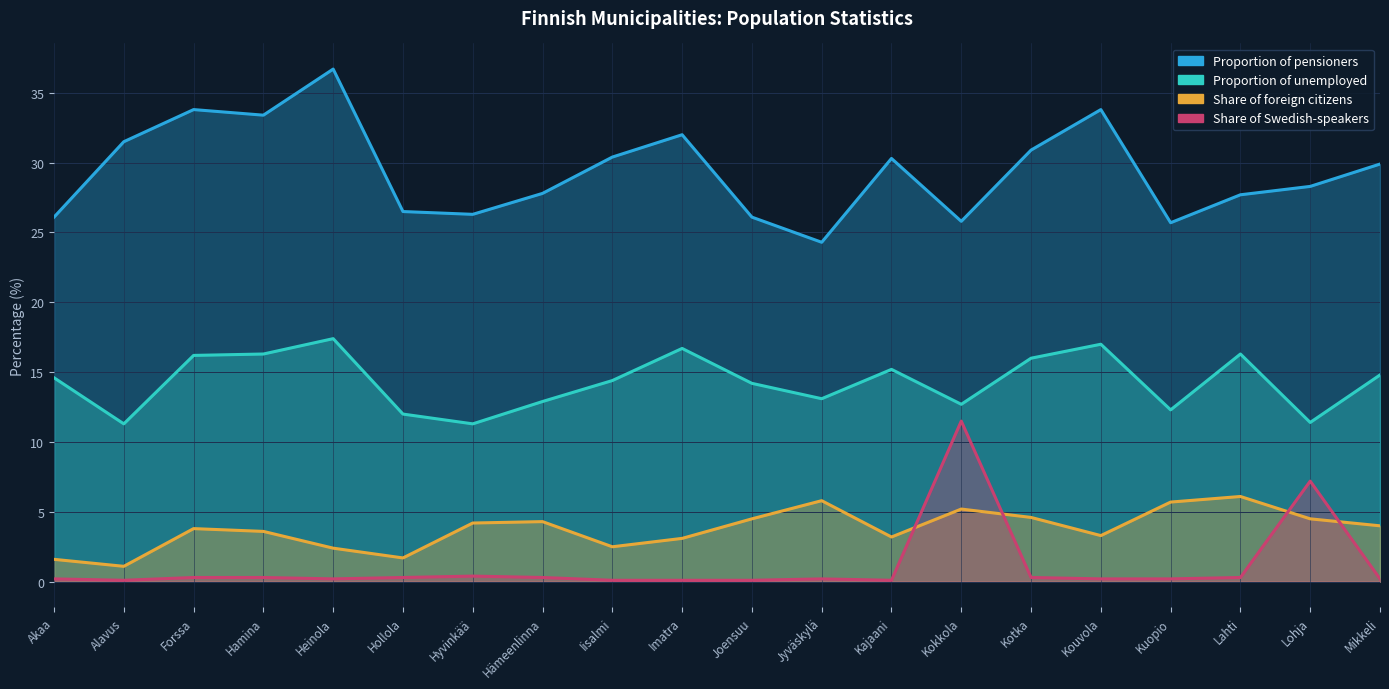

Reading left to right, extract all data points from this chart.

Proportion of pensioners: 26.1	31.5	33.8	33.4	36.7	26.5	26.3	27.8	30.4	32.0	26.1	24.3	30.3	25.8	30.9	33.8	25.7	27.7	28.3	29.9
Proportion of unemployed: 14.6	11.3	16.2	16.3	17.4	12.0	11.3	12.9	14.4	16.7	14.2	13.1	15.2	12.7	16.0	17.0	12.3	16.3	11.4	14.8
Share of foreign citizens: 1.6	1.1	3.8	3.6	2.4	1.7	4.2	4.3	2.5	3.1	4.5	5.8	3.2	5.2	4.6	3.3	5.7	6.1	4.5	4.0
Share of Swedish-speakers: 0.2	0.1	0.3	0.3	0.2	0.3	0.4	0.3	0.1	0.1	0.1	0.2	0.1	11.5	0.3	0.2	0.2	0.3	7.2	0.2